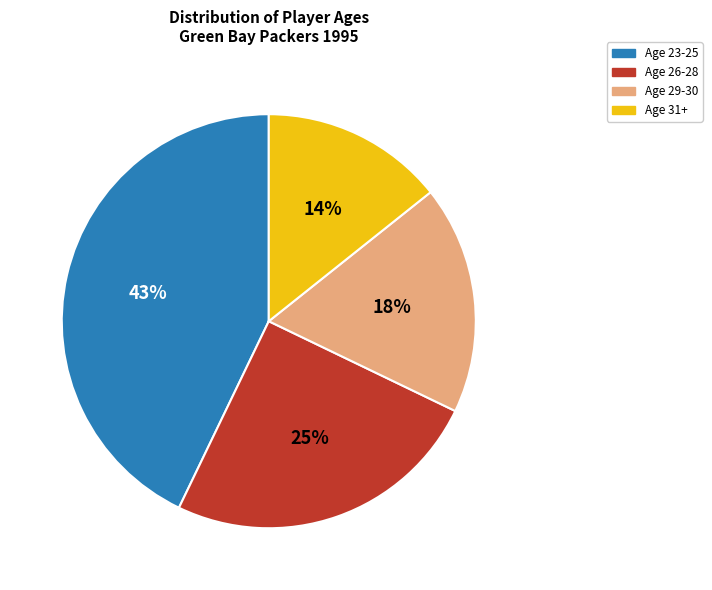

What is the smallest slice in the pie chart?

Age 31+